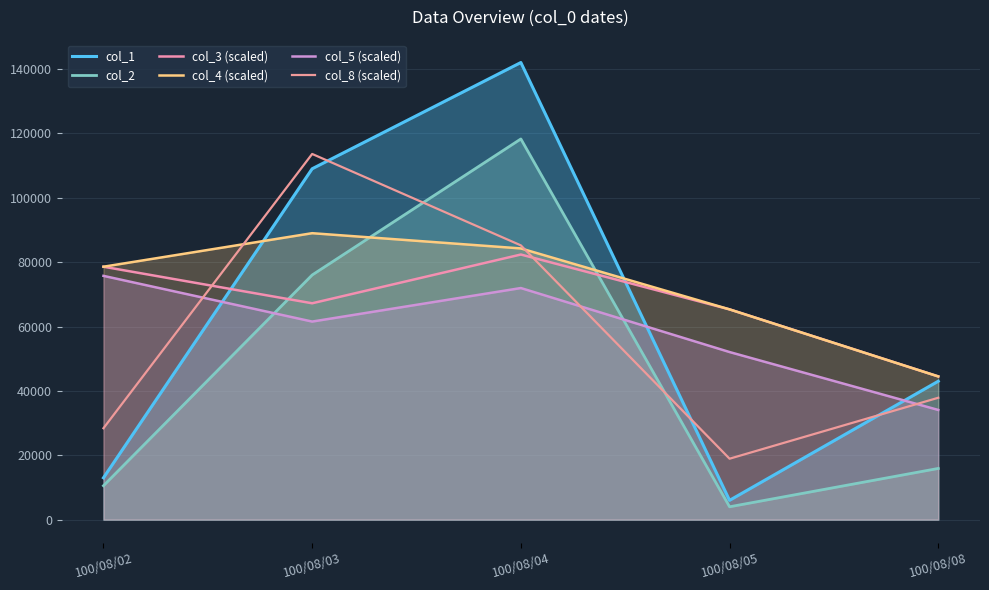

Reading right to left, list all the values displayed in this chart.

col_1: 43000.0	6000.0	142000.0	109000.0	13000.0
col_2: 15910.0	4000.0	118260.0	76000.0	10540.0
col_3 (scaled): 44493.3	65320.0	82360.0	67213.3	78573.3
col_4 (scaled): 44493.3	65320.0	84253.3	88986.7	78573.3
col_5 (scaled): 34080.0	52066.7	71946.7	61533.3	75733.3
col_8 (scaled): 37866.7	18933.3	85200.0	113600.0	28400.0